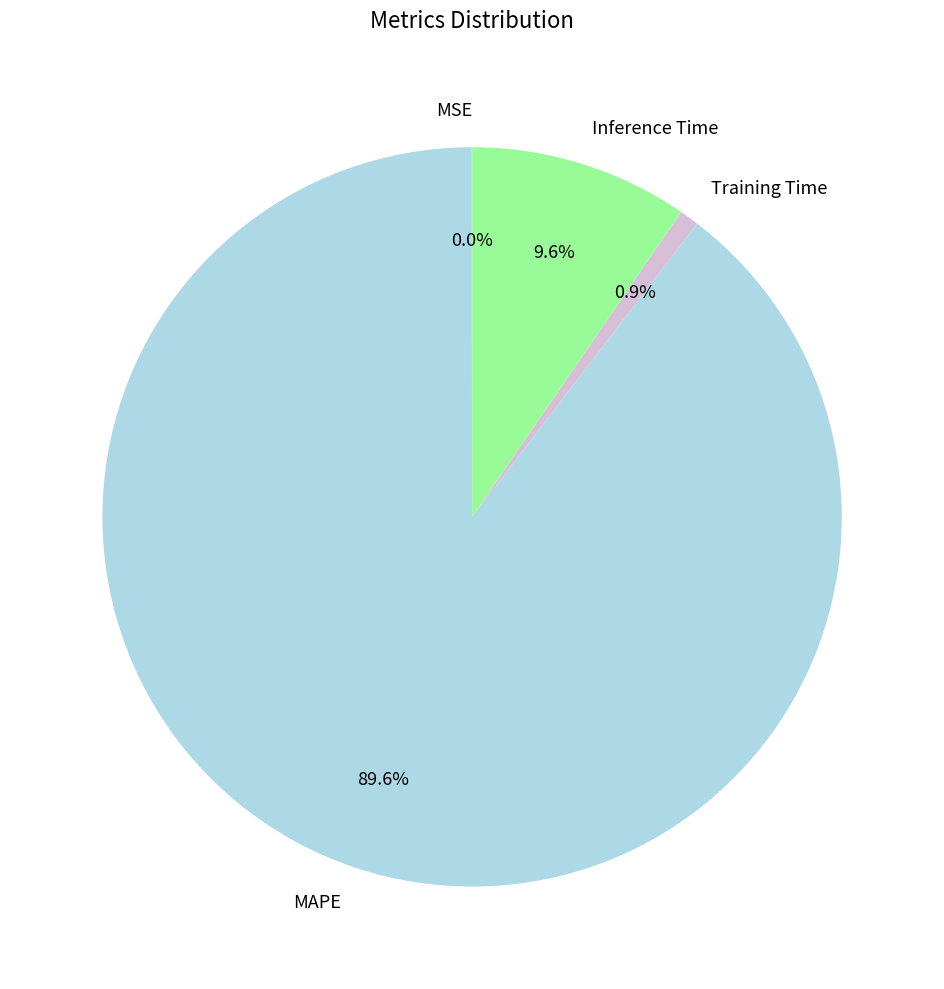

What percentage is NOT represented by Training Time?

99.1%